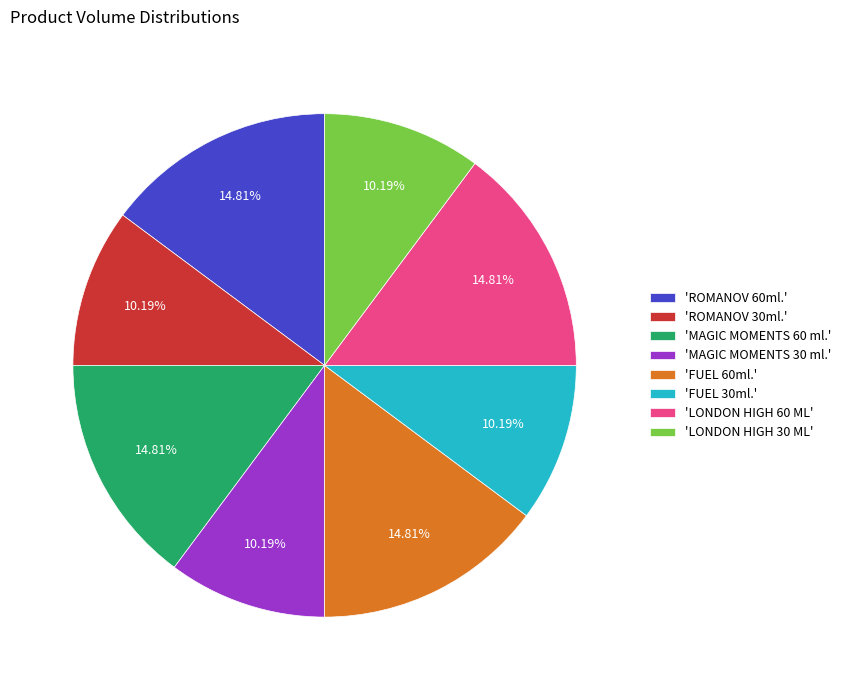

Do 'FUEL 30ml.' and 'ROMANOV 30ml.' together represent more than half of the pie?

No